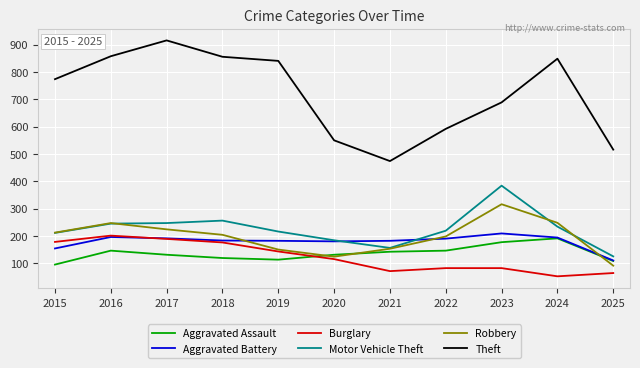

True or false: Burglary and Theft intersect in this chart.

False